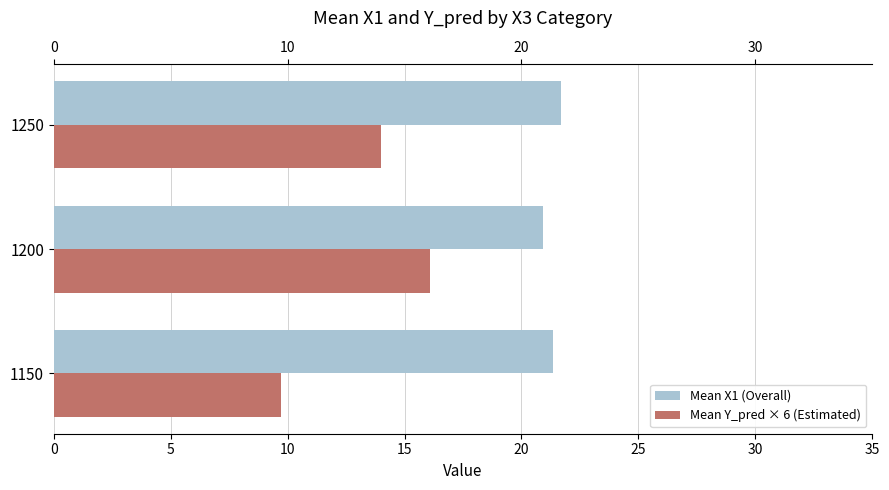

What is the sum of all Mean Y_pred × 6 (Estimated) values?

39.8